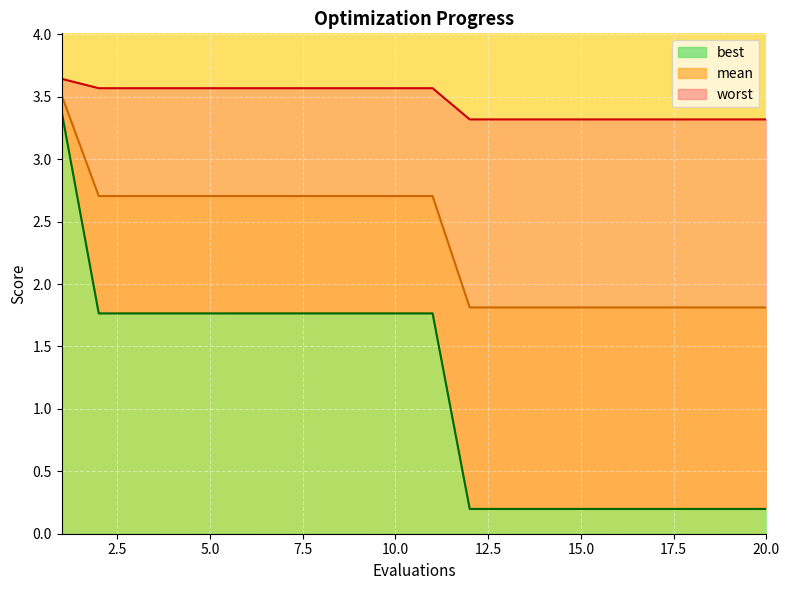

At how many categories does at least one series exceed 3?

20